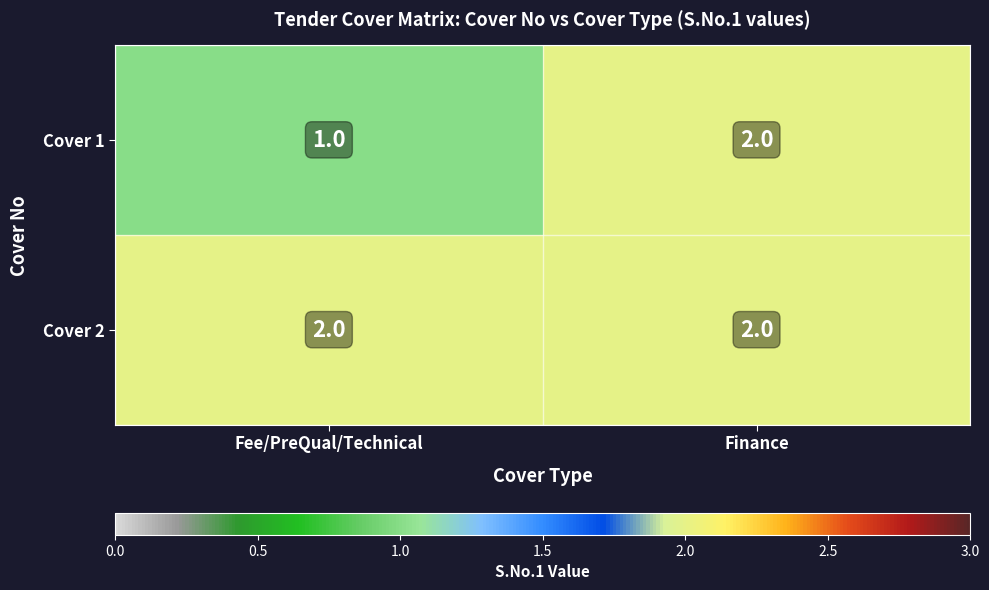

Which series has the largest total across all categories?

Cover 2